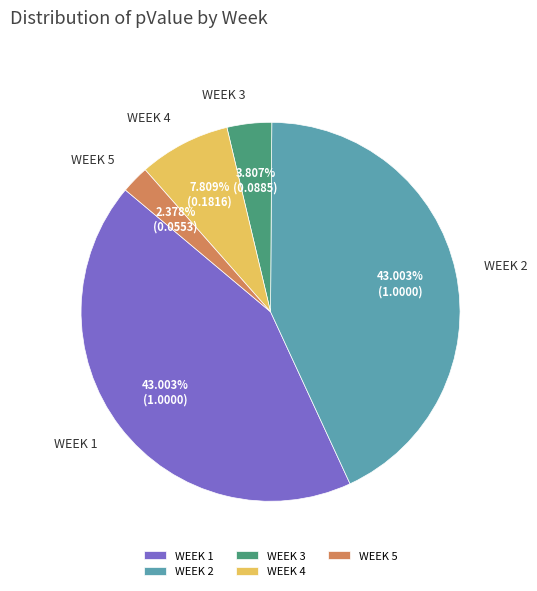

Does WEEK 1 account for over 50% of the chart?

No